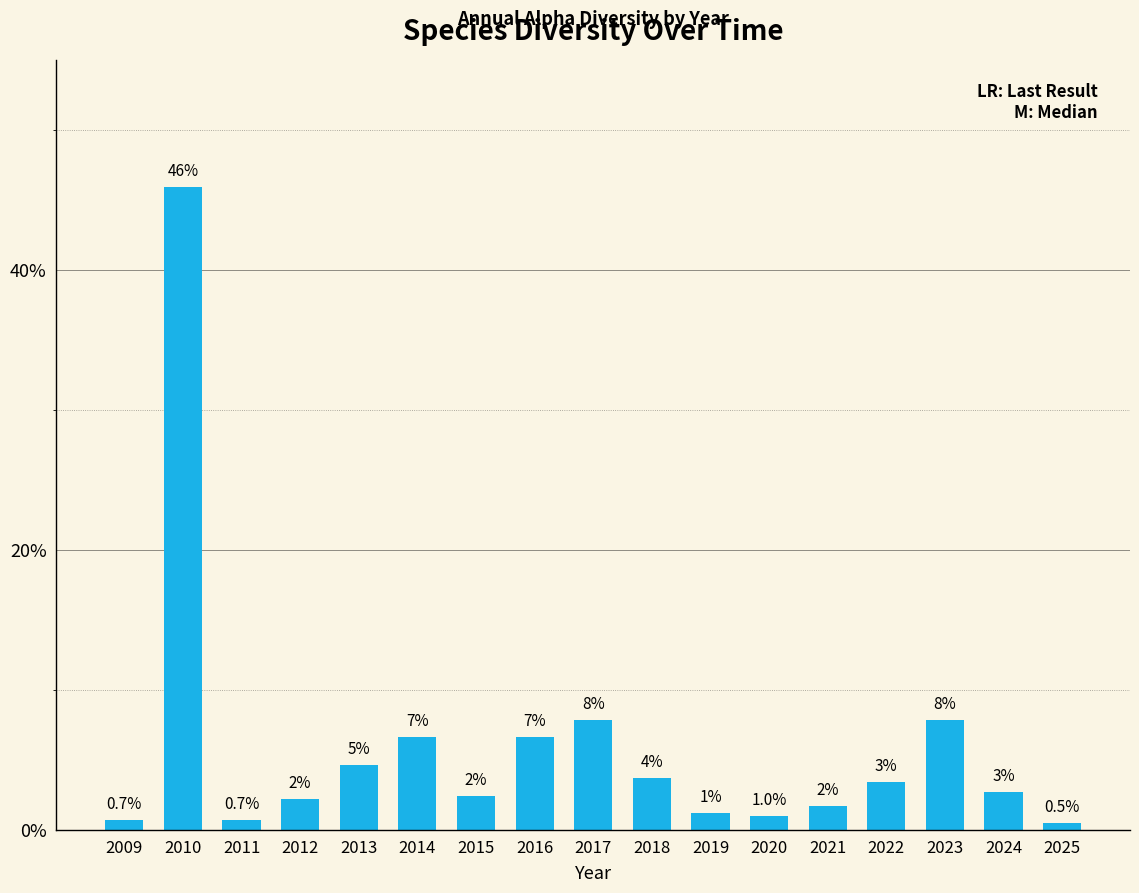

Which label corresponds to the smallest value in the chart?

2025